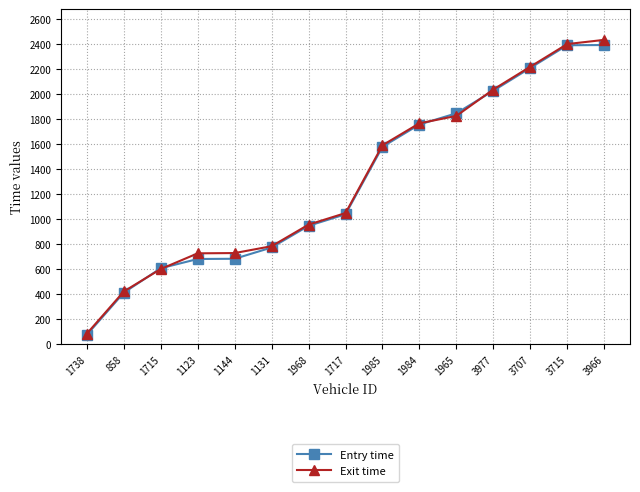

What is the difference between the maximum and minimum values in the Entry time series?

2317.5